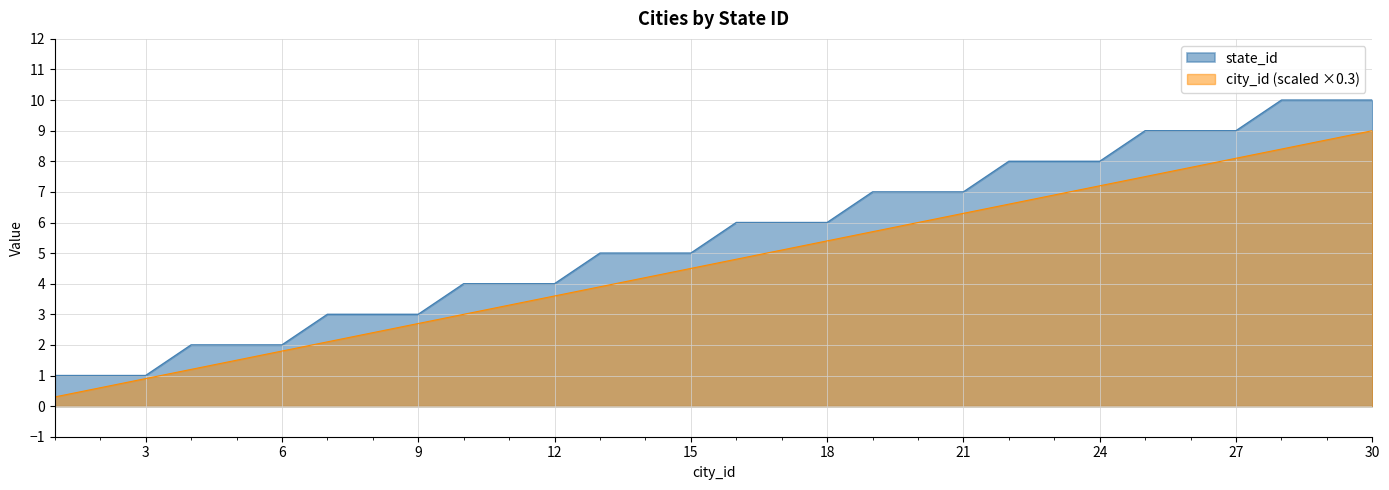

Read the value at 4.

2